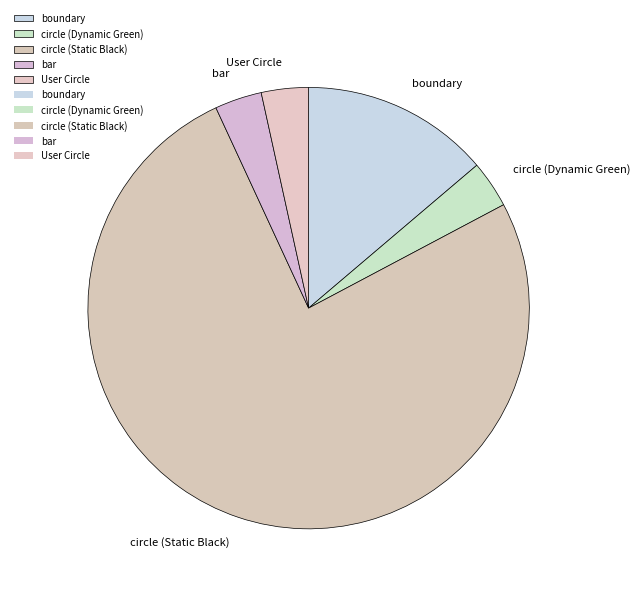

True or false: circle (Static Black) accounts for 82% of the total.

False